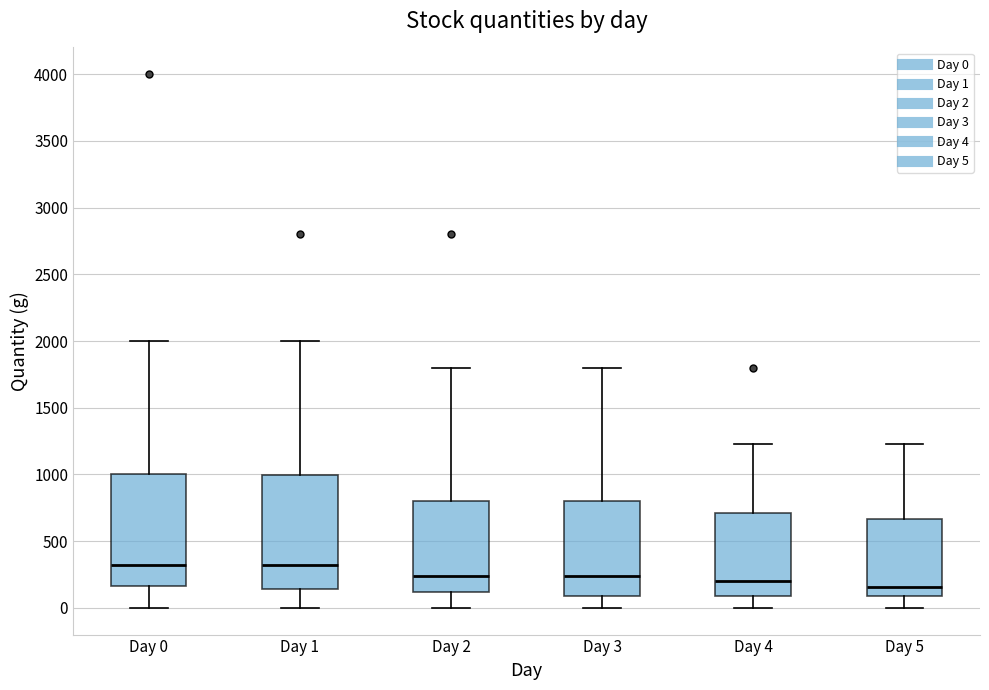

Reading left to right, read every box against the y-axis: the position of its median line, the range the box covers, and the ends of its whiskers. The values are not printed on the chart, so give them approximately, as read against the axis.

Day 0: median 350, box 150 to 1000, whiskers 0 to 2000
Day 1: median 350, box 150 to 1000, whiskers 0 to 2000
Day 2: median 250, box 100 to 800, whiskers 0 to 1800
Day 3: median 250, box 100 to 800, whiskers 0 to 1800
Day 4: median 200, box 100 to 700, whiskers 0 to 1250
Day 5: median 150, box 100 to 650, whiskers 0 to 1250